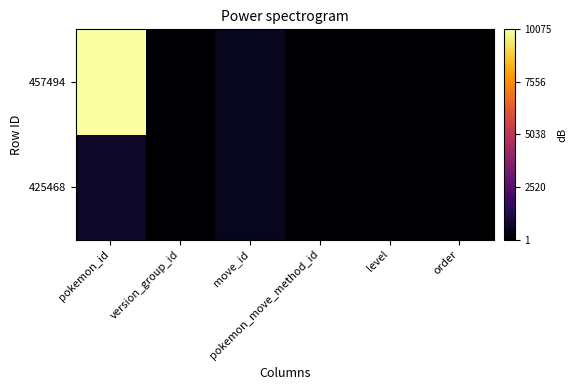

Reading right to left, transcribe all the data shown in this chart.

425468: order=2	level=50	pokemon_move_method_id=1	move_id=591	version_group_id=17	pokemon_id=719
457494: order=2	level=50	pokemon_move_method_id=1	move_id=591	version_group_id=17	pokemon_id=10075